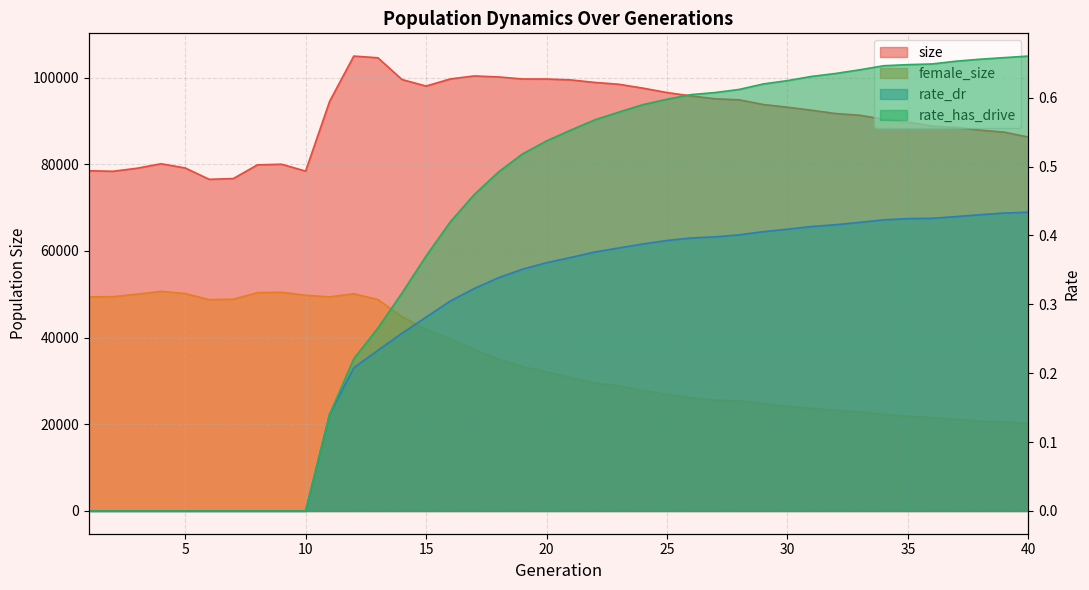

In size, how many points are higher than both neighbors (excluding endpoints)?

4